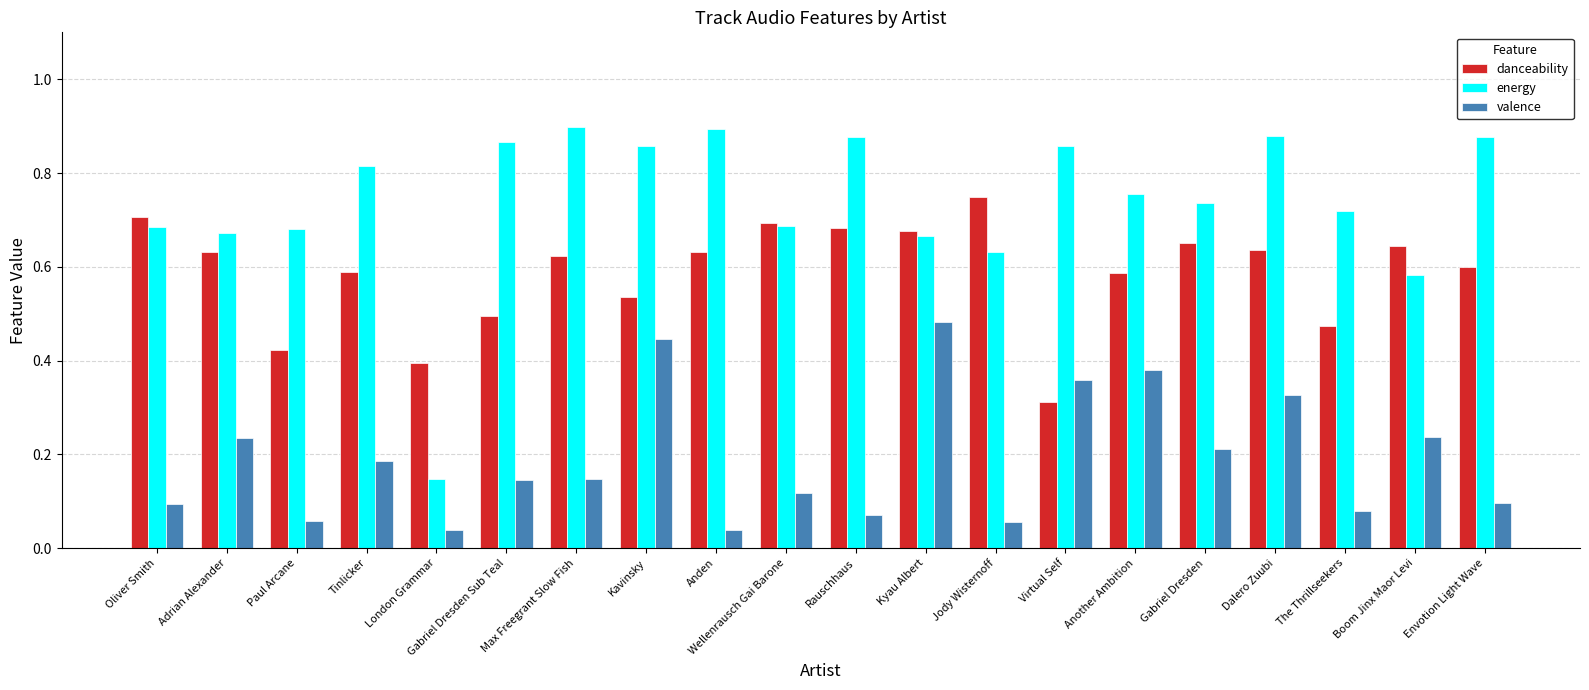

What is the sum of the danceability values at Wellenrausch Gai Barone and Rauschhaus?

1.4